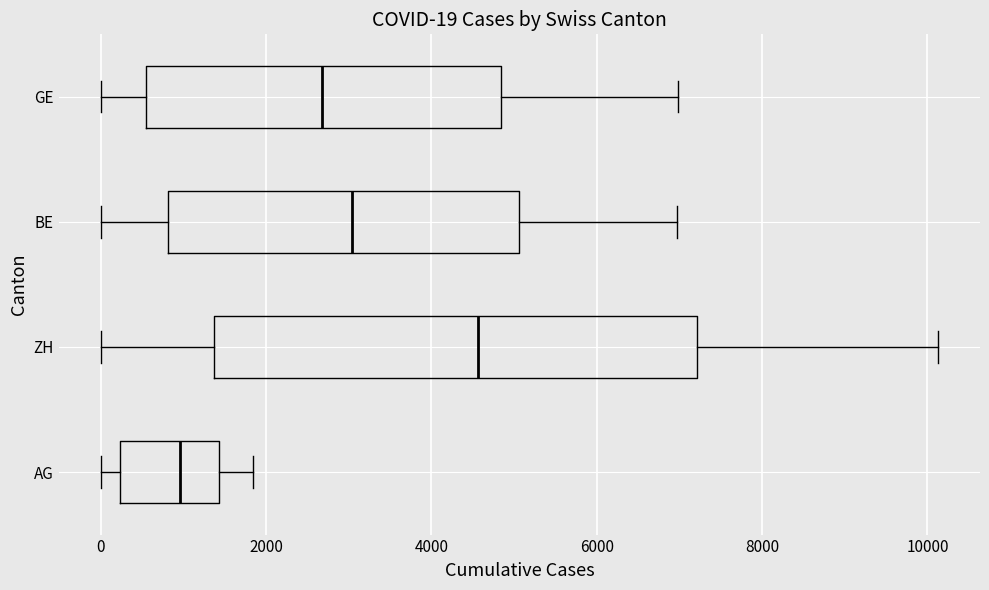

Which box has the furthest to the left median line?

AG